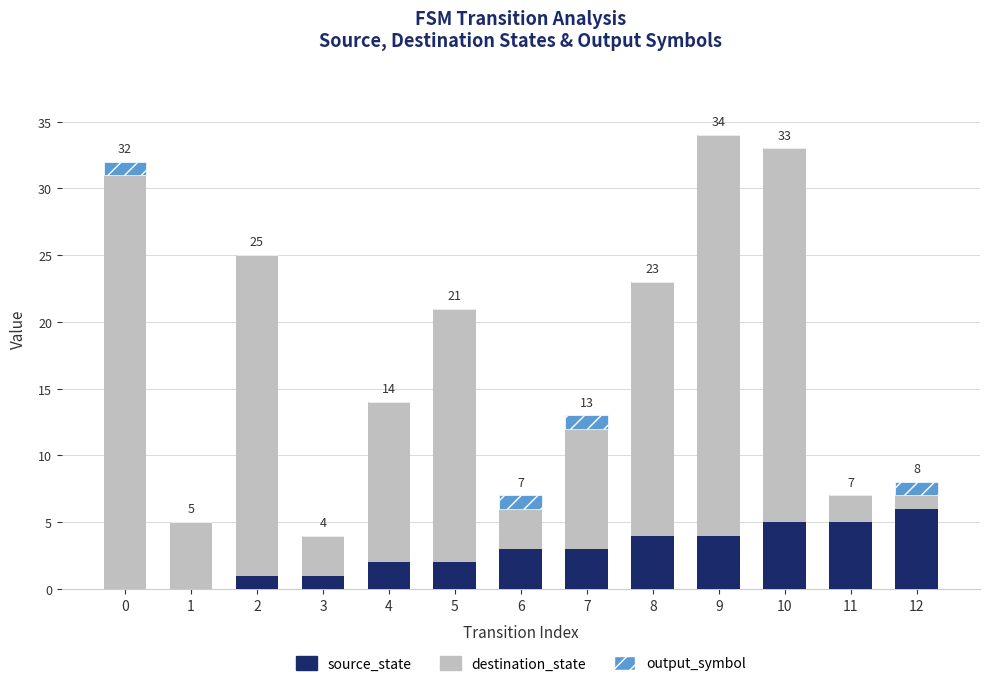

What is the maximum value for source_state?

6